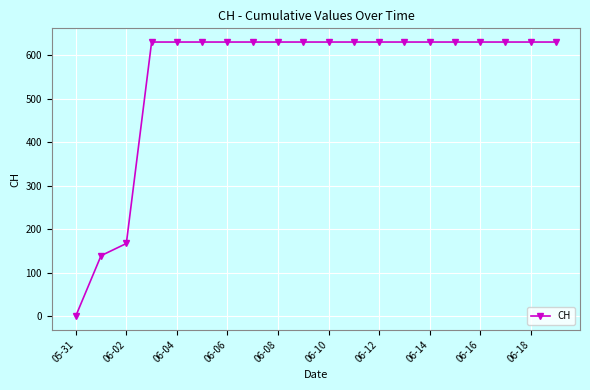

What is the value of the 18th point from the left?

631